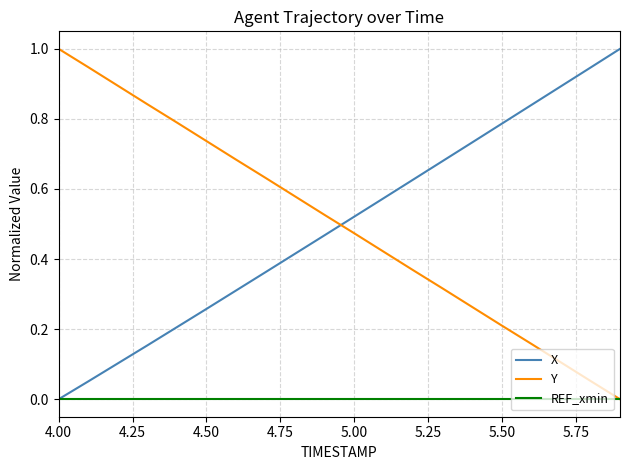

What is the greatest value displayed?

1.0